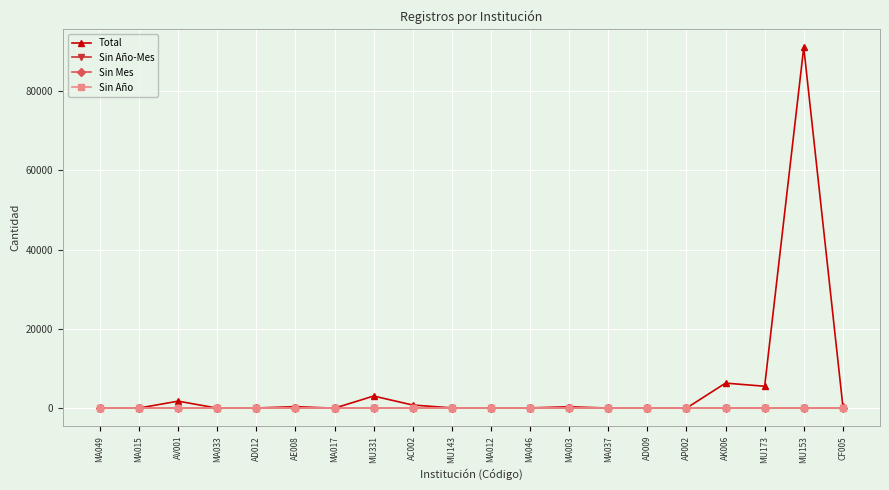

Is the value of Sin Mes at AK006 greater than the value of Sin Año at MU173?

No